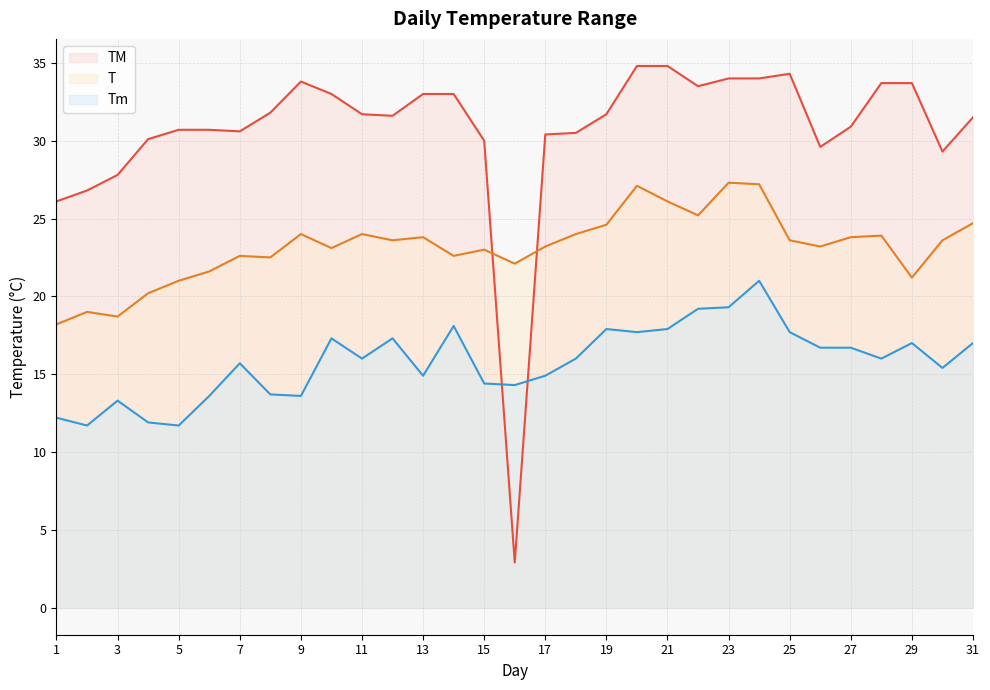

Rank the series by their maximum value, from lowest to highest.

Tm, T, TM